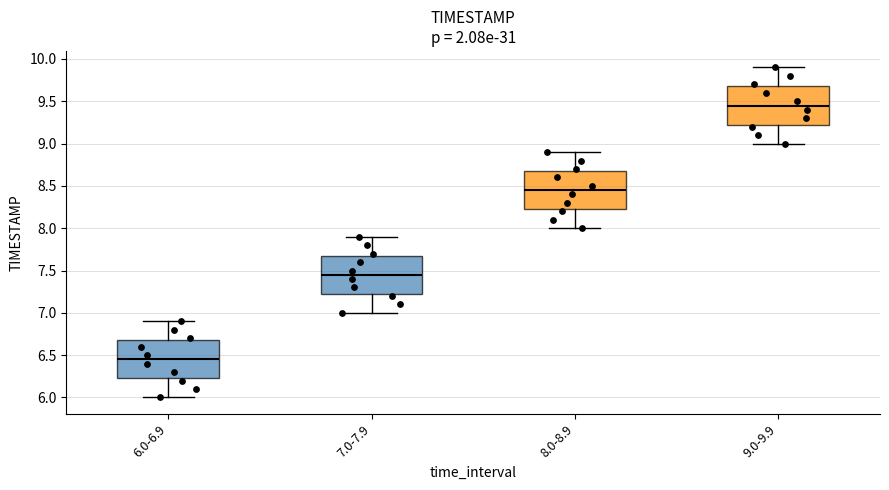

Which box has the lowest median line?

6.0-6.9